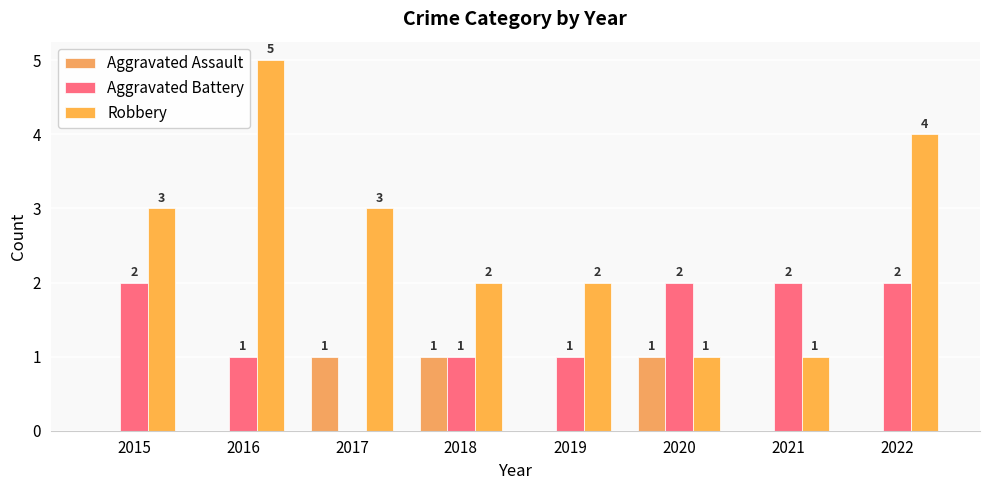

How many series are shown in this chart?

3